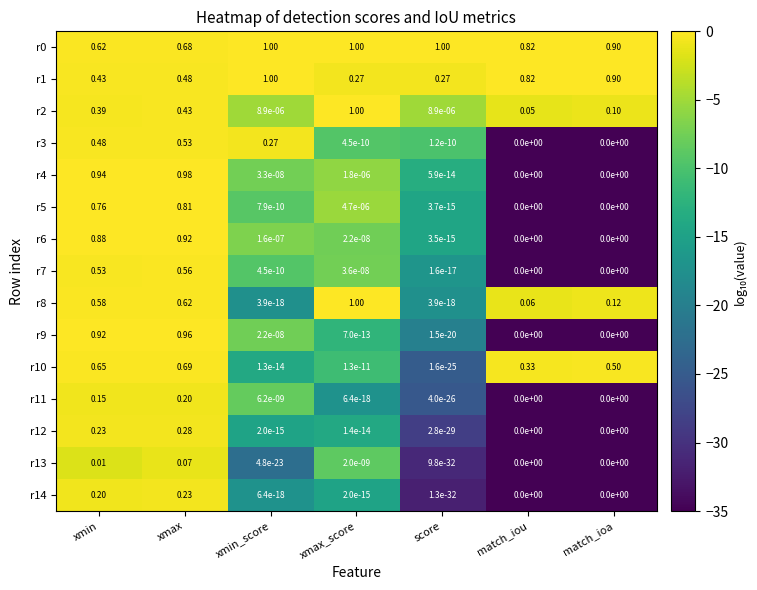

Which category has the highest value in the r7 series?

xmax